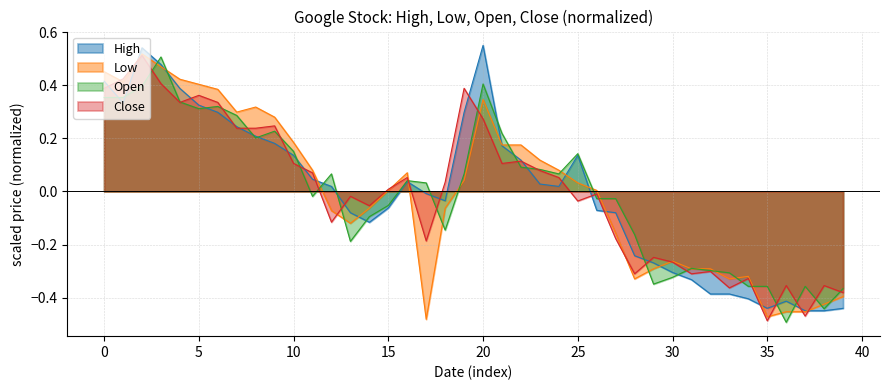

What is the label of the 21st point from the left?

20